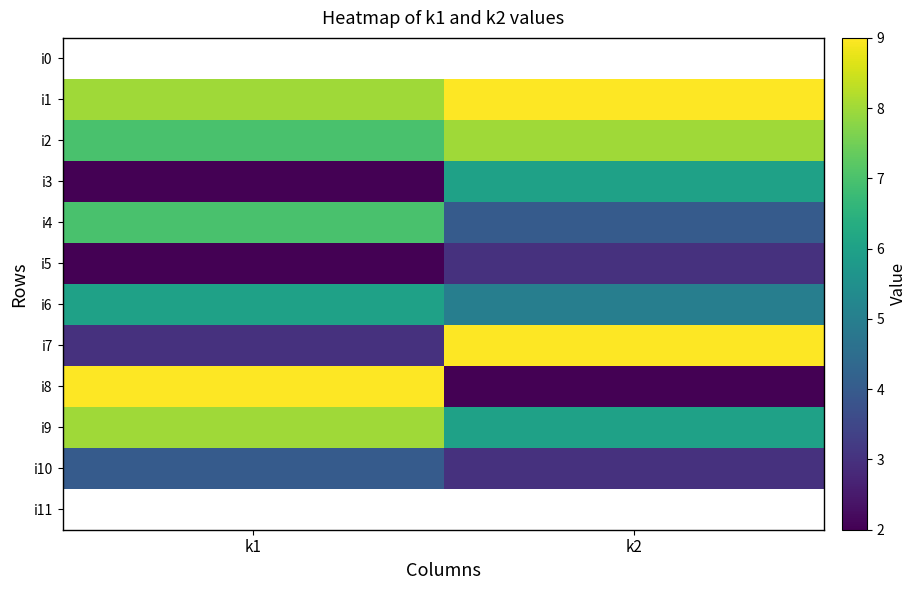

Count the i3 values in the range 2 to 6.

2